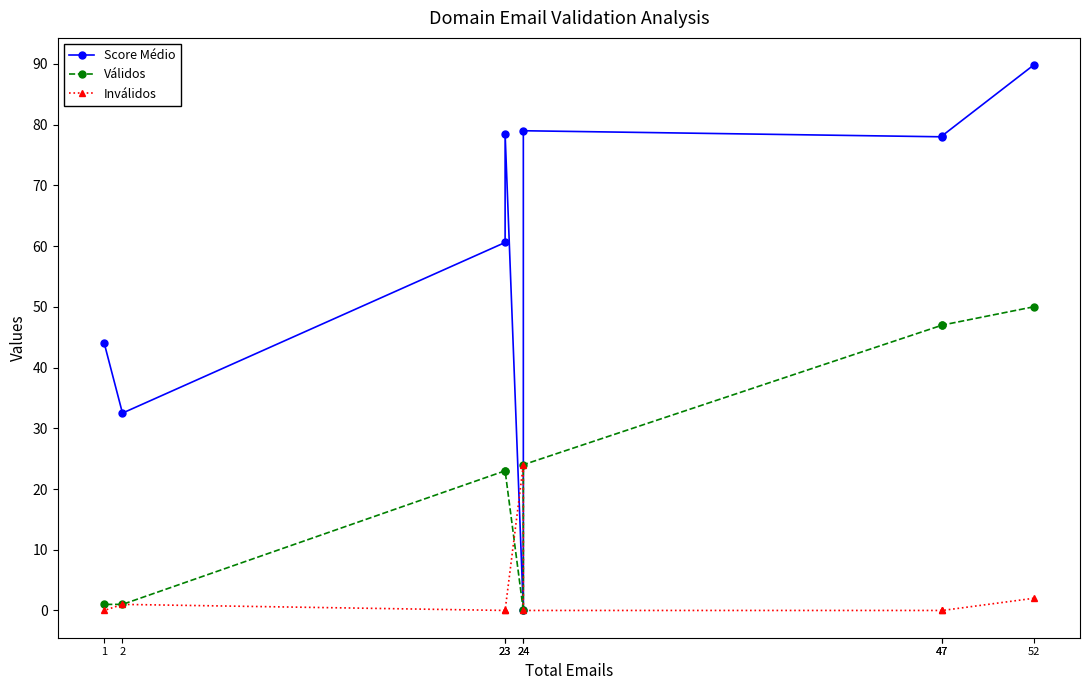

Between 23 and 47, which is larger?

23